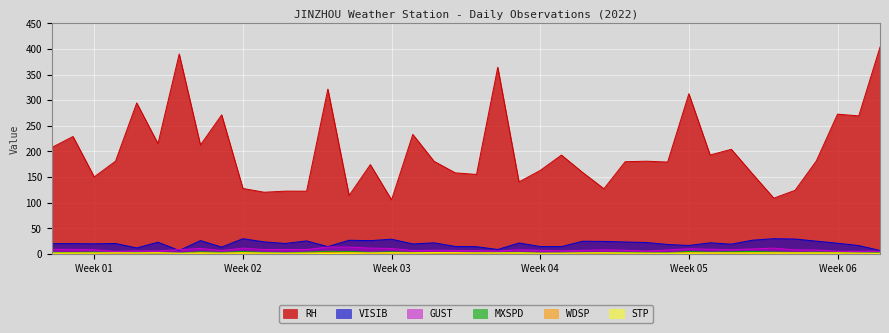

What are all the series names shown in the legend?

RH, VISIB, GUST, WDSP, MXSPD, STP